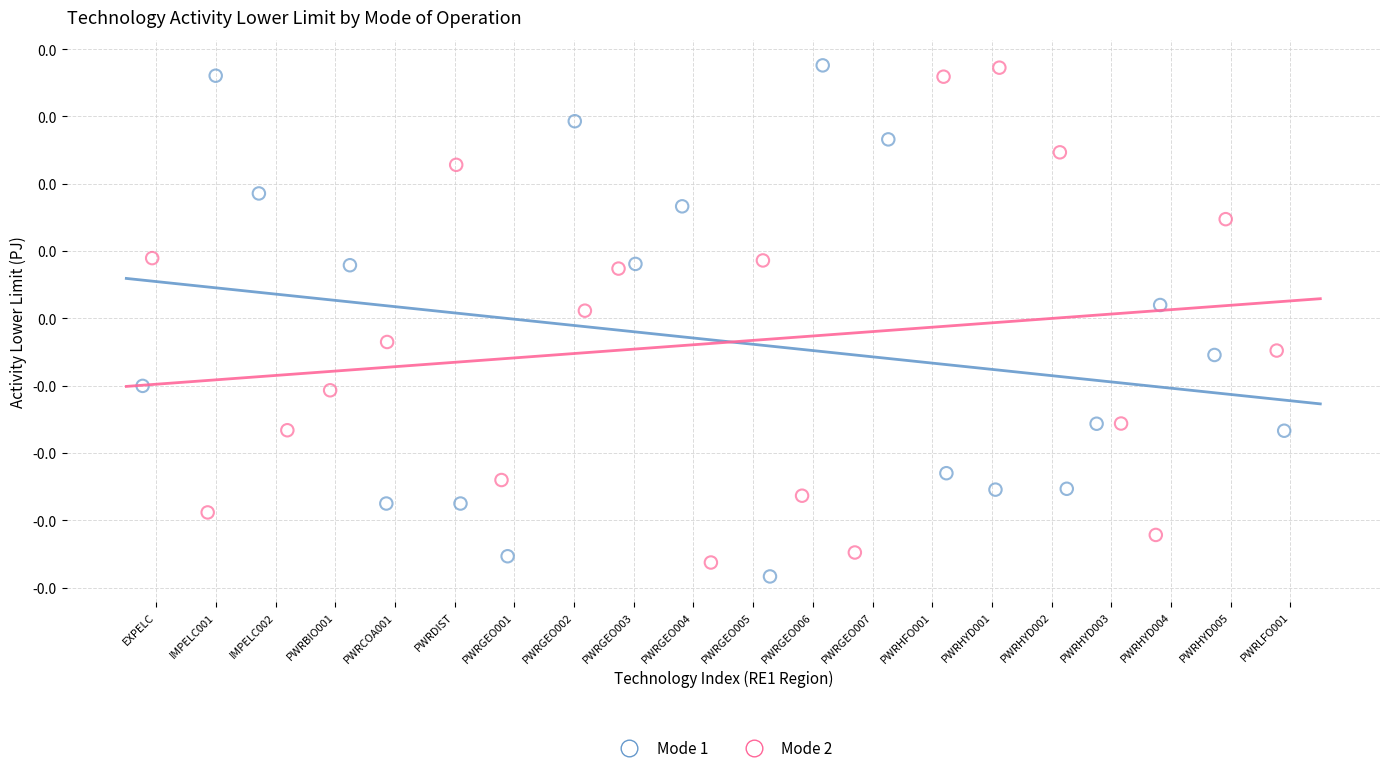

Which series has the largest Y range (max minus min)?

Mode 1